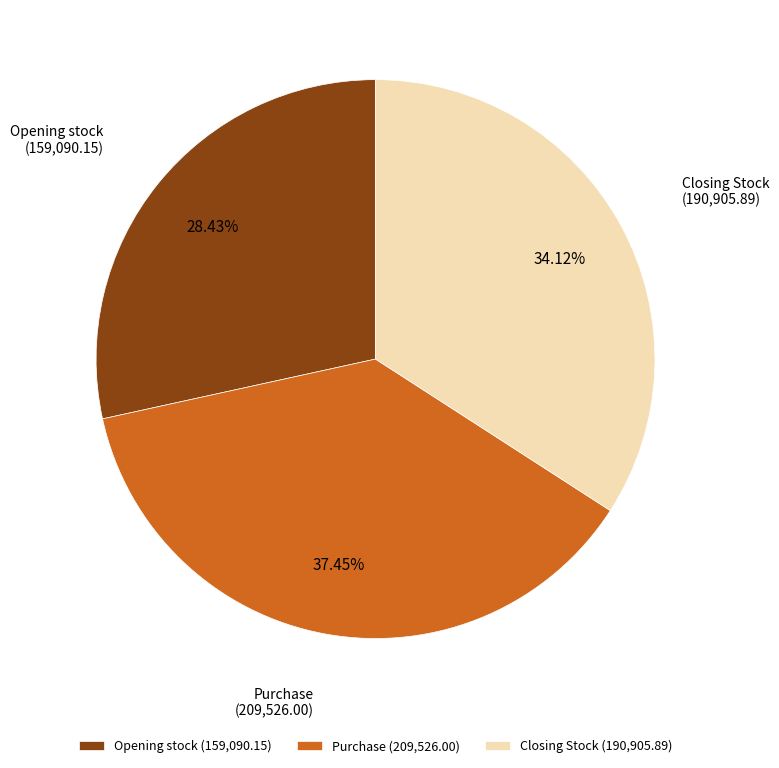

Which has a higher value, Opening stock or Purchase?

Purchase